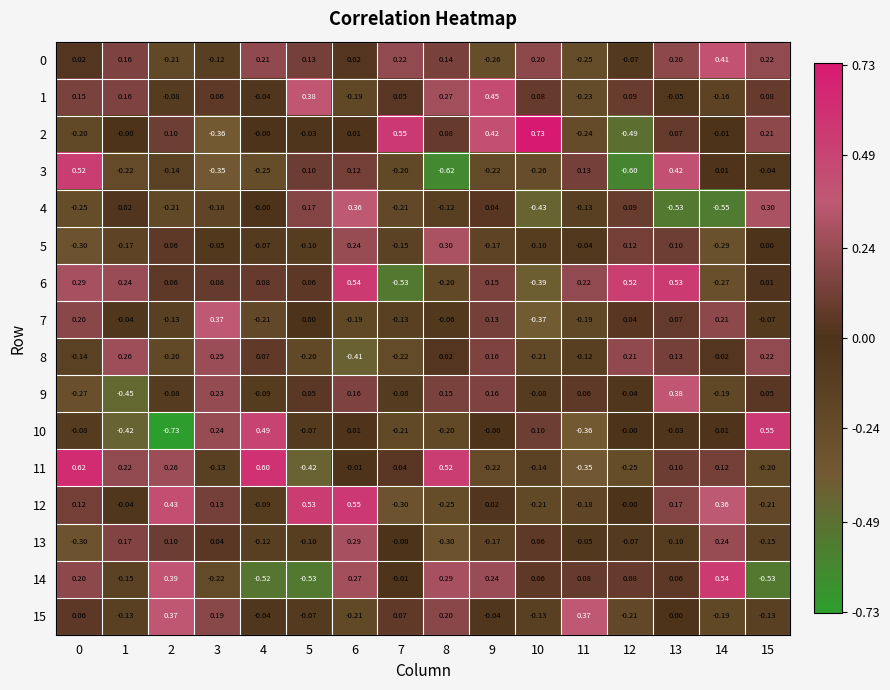

What is the smallest value displayed?

-0.7